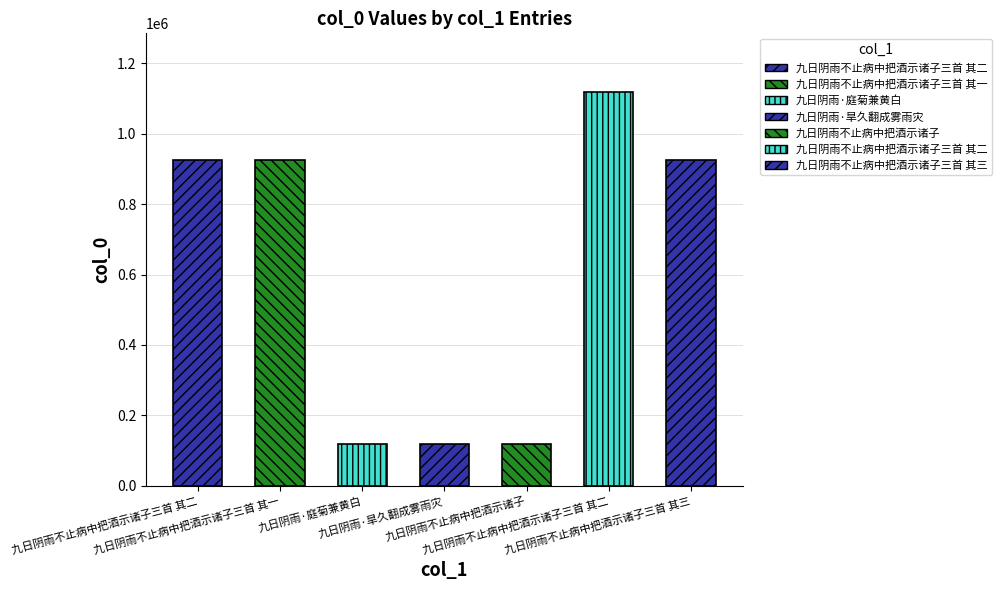

Reading left to right, list all the values displayed in this chart.

923678	923679	118638	118640	118637	1117014	923677